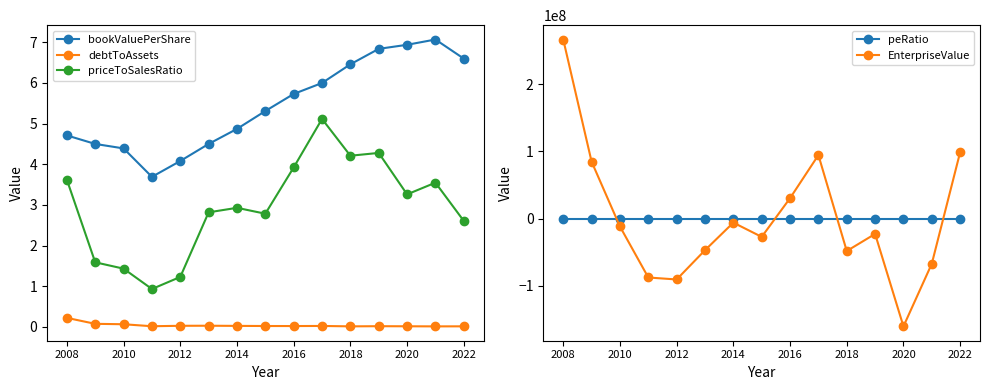

True or false: EnterpriseValue and peRatio intersect in this chart.

True